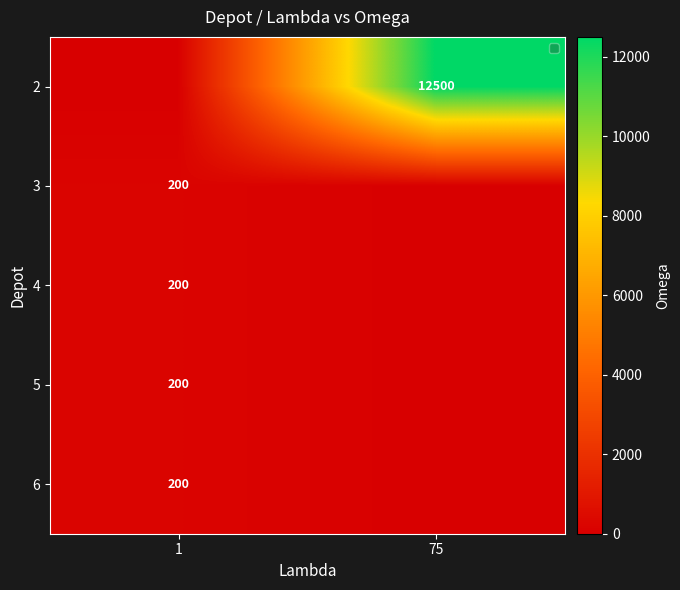

The value of 2 at 75 is 20155. True or false?

False